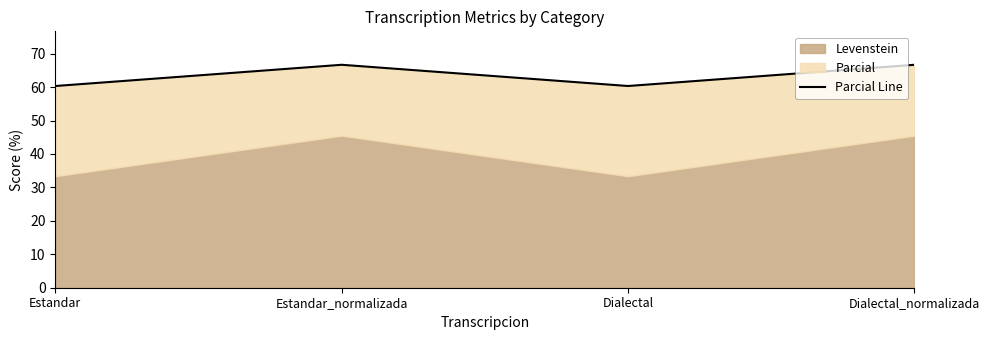

Reading left to right, what are all the values shown in this chart?

60.3	66.7	60.3	66.7